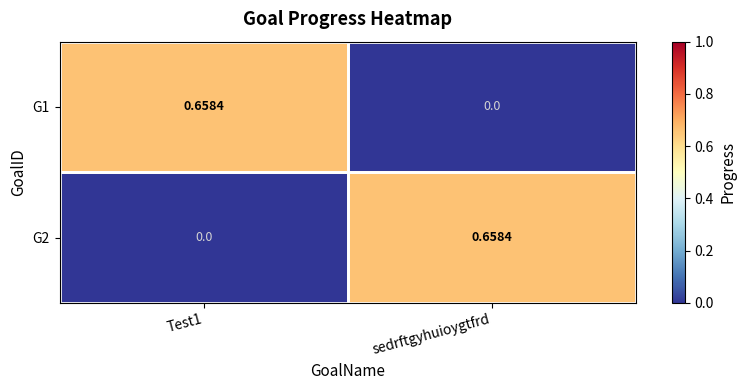

Is the value of G2 at Test1 greater than the value of G1 at Test1?

No